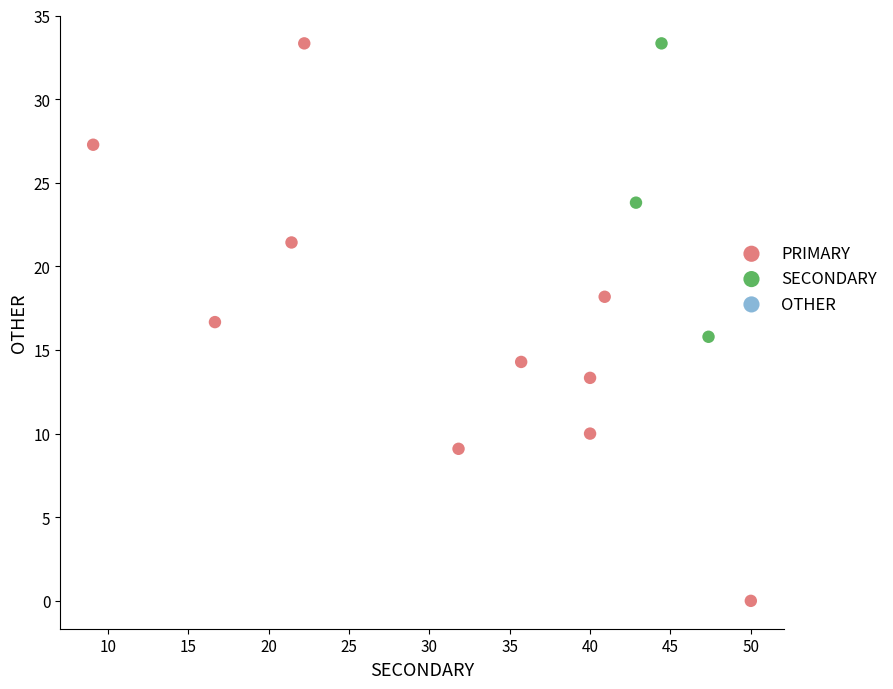

Which series has the widest spread of Y values?

PRIMARY